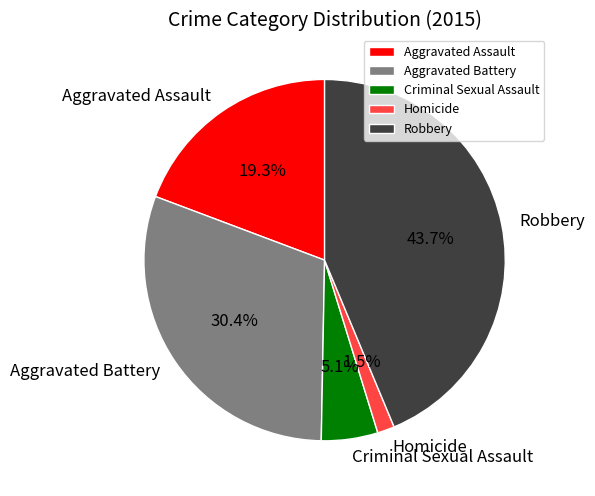

To the nearest percent, what percentage of the pie is Criminal Sexual Assault?

5%